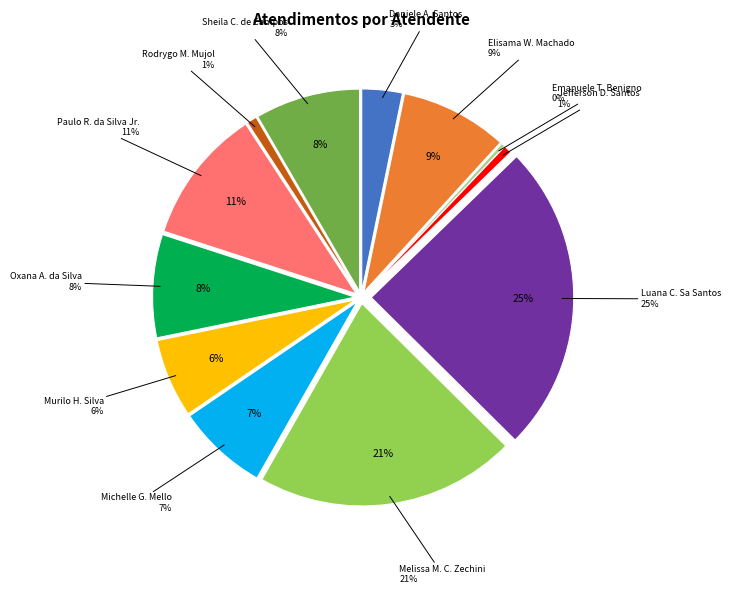

To the nearest percent, what is the combined percentage of Sheila Catarina de Campos and Elisama Walter Machado?

17%